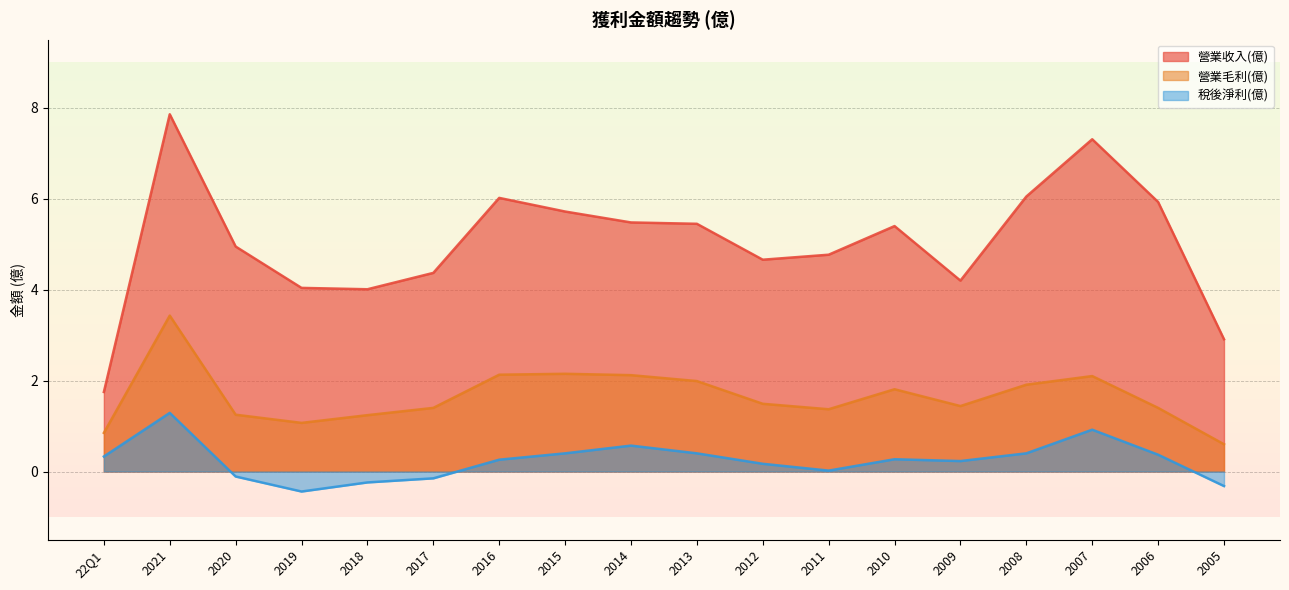

What position from the left is 2014?

9